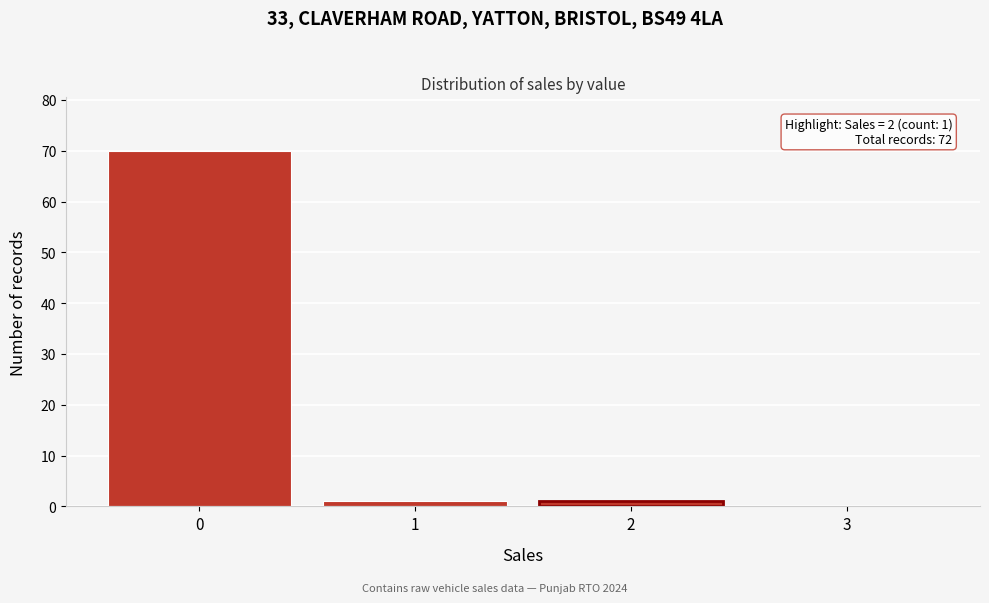

Which range on the x-axis has the tallest bar?

-0.5 to 0.5